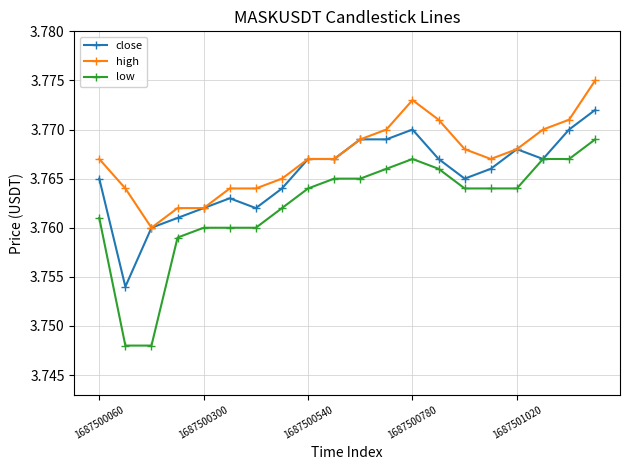

What is the sum of all high values?

75.3